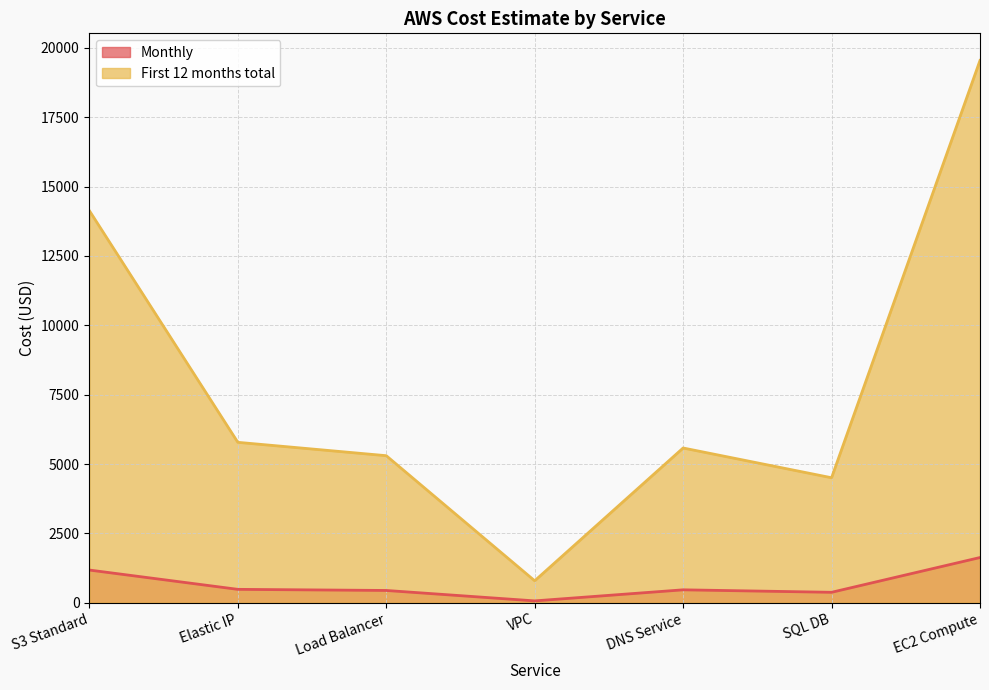

What is the value of the First 12 months total point at the 7th from the left?

19546.6